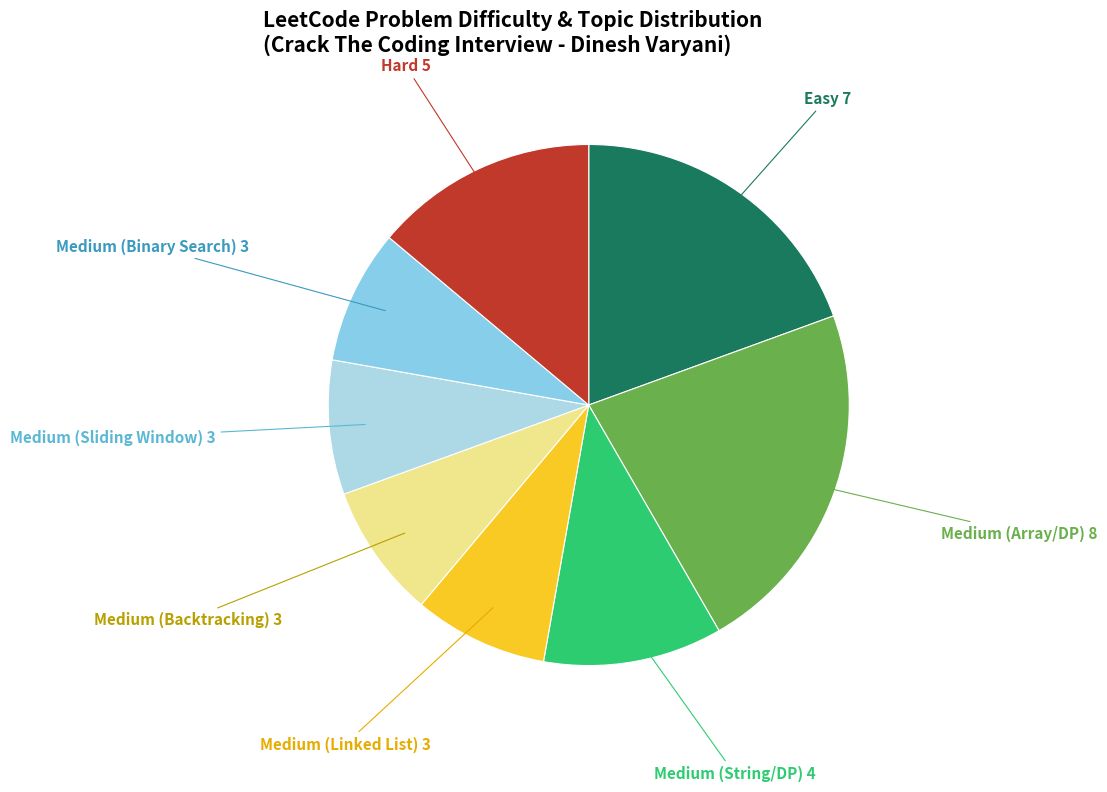

Is there any slice that represents more than half of the pie?

No